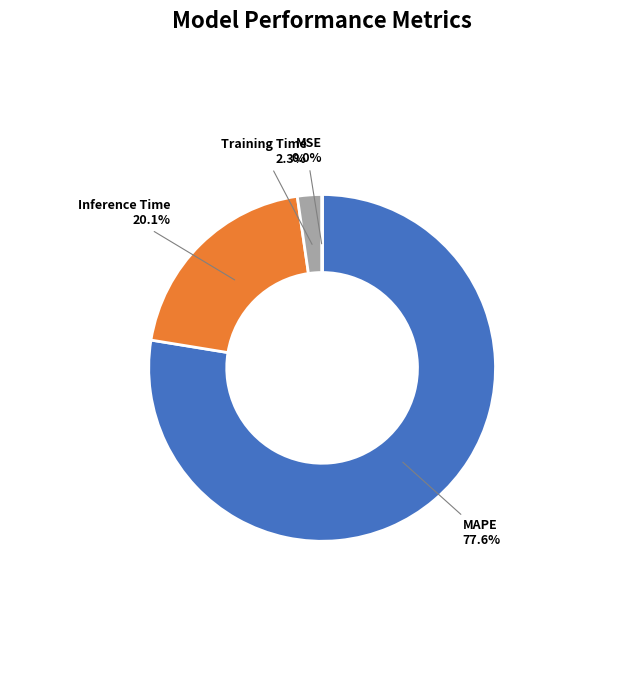

What portion of the pie excludes Inference Time?

79.9%